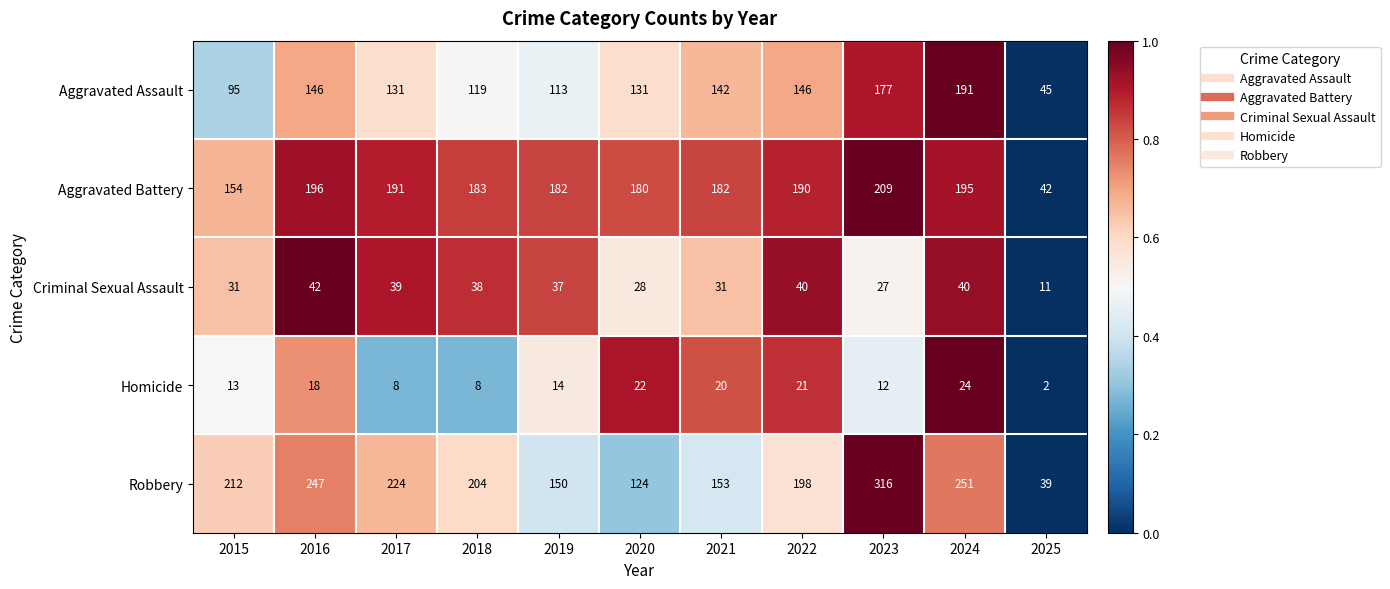

At how many categories does at least one series exceed 24?

11